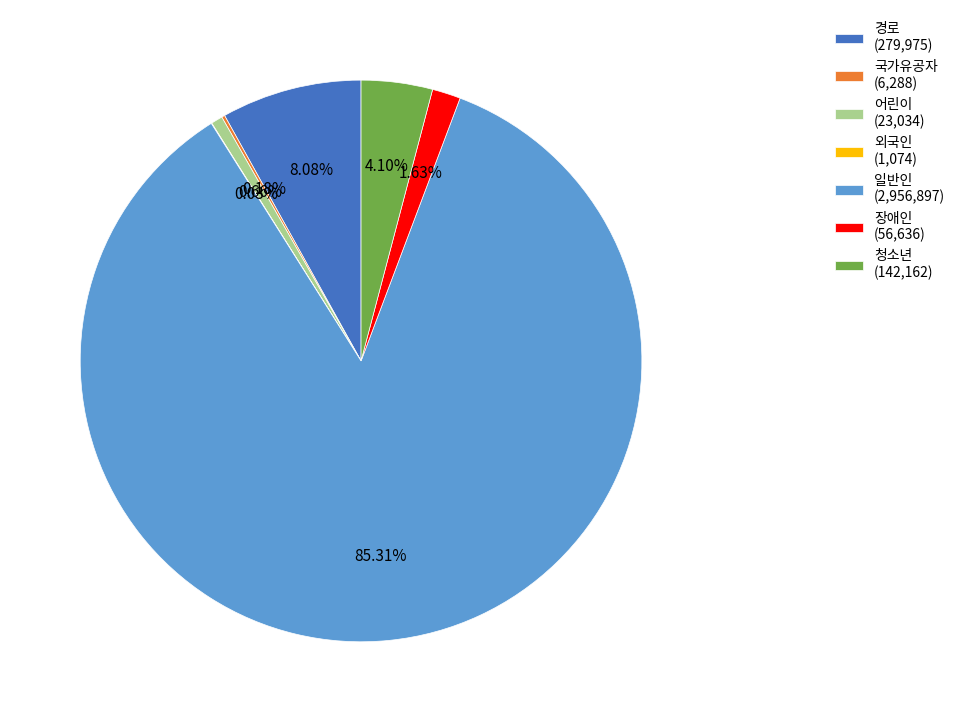

What is the majority slice?

일반인